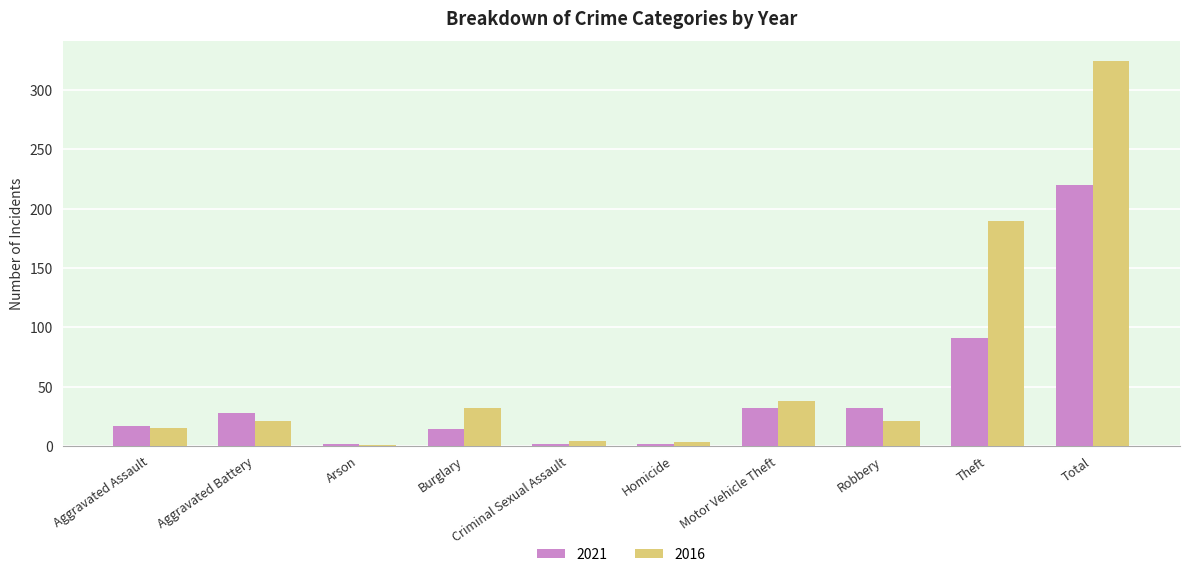

At which label is 2021 closest to 111?

Theft